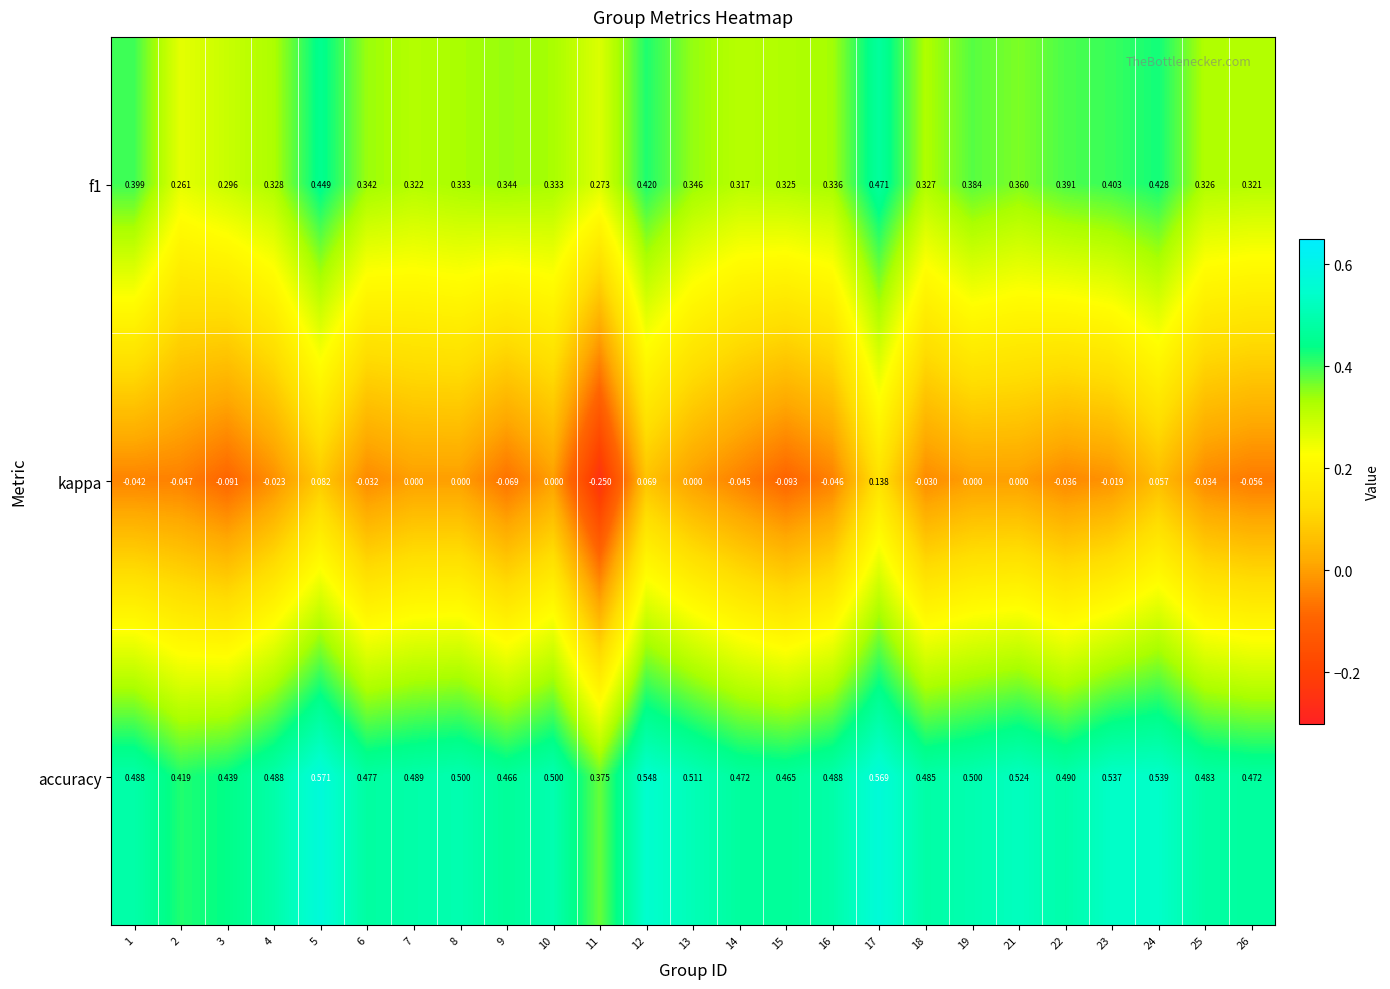

Which series has the largest range (max minus min)?

kappa